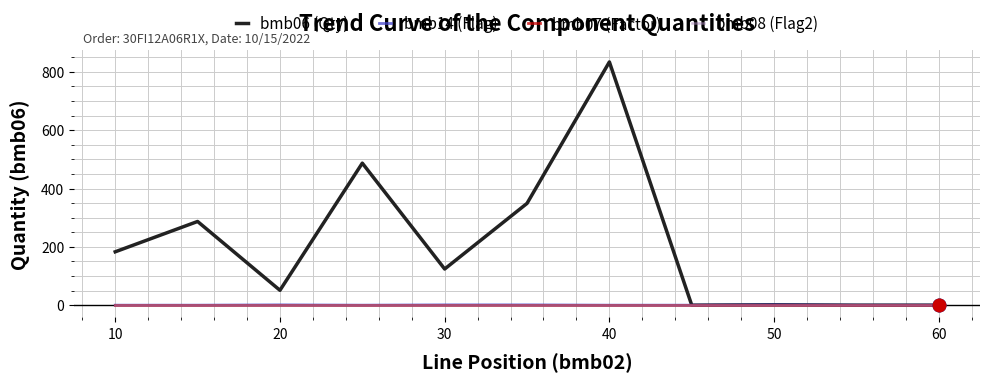

What is the maximum value shown in the chart?

834.0